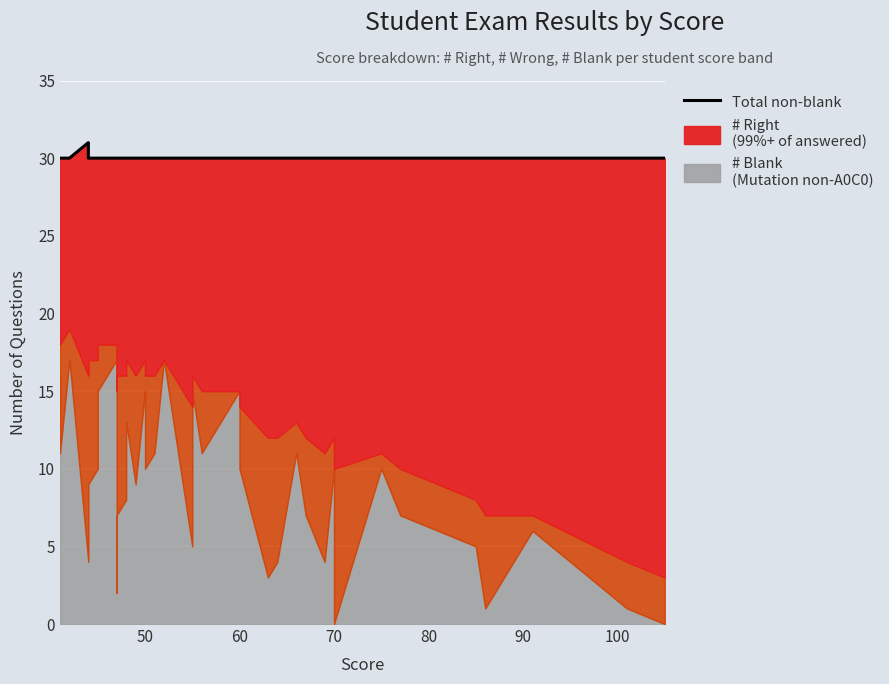

What is the sum of all values?

1171